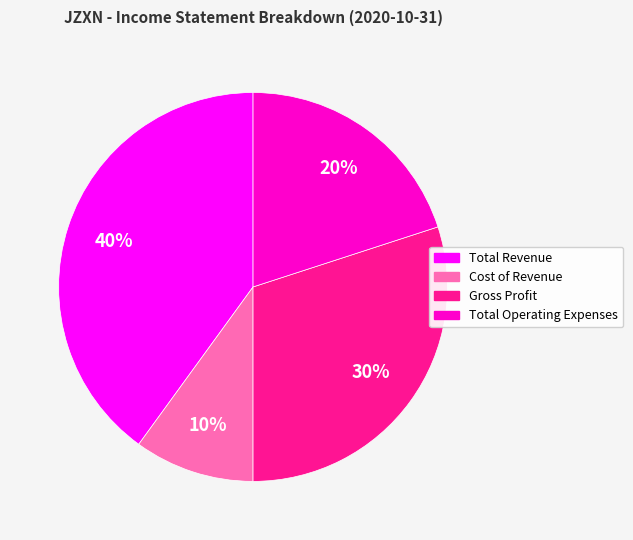

To the nearest percent, what is the average slice percentage?

25%